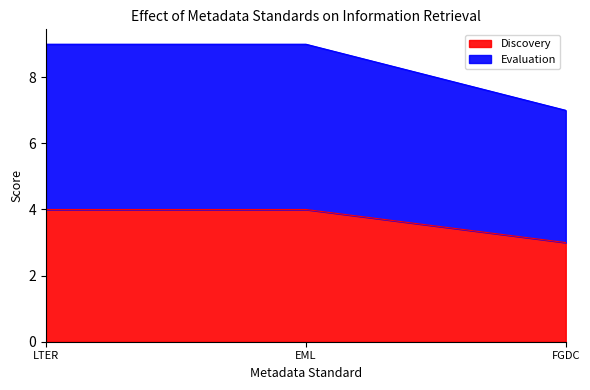

What is the label of the 1st point from the left?

LTER